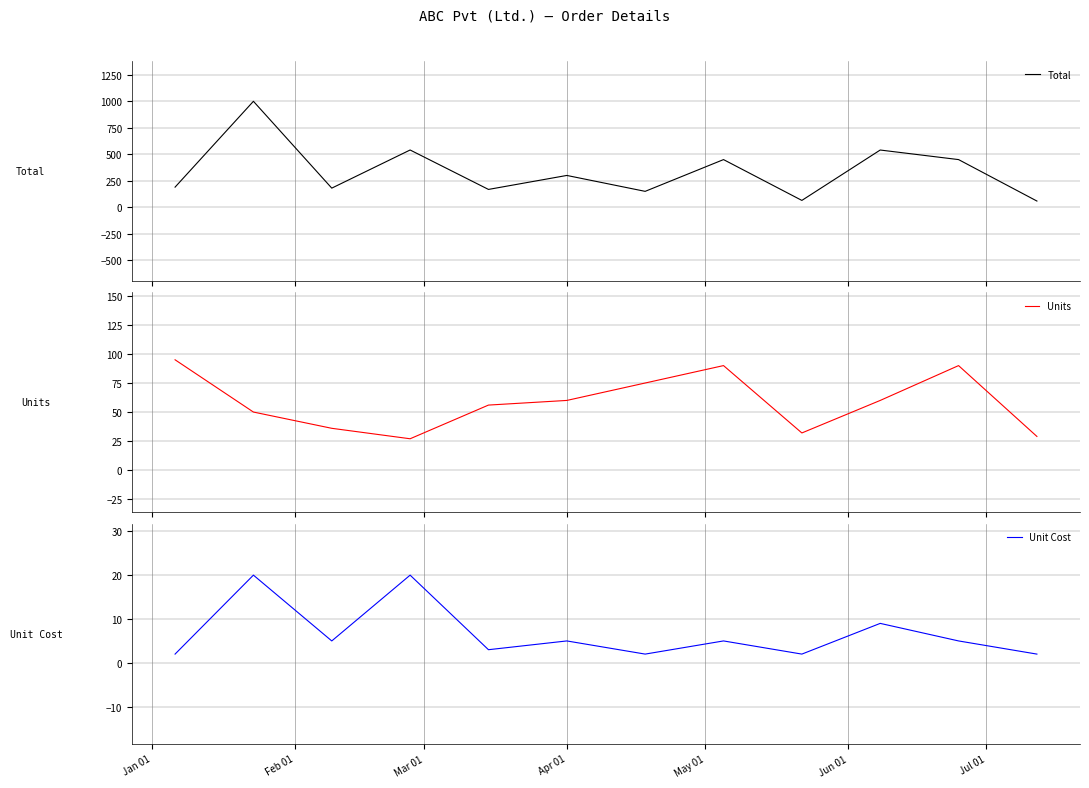

What is the lowest value of the Total series?

57.7